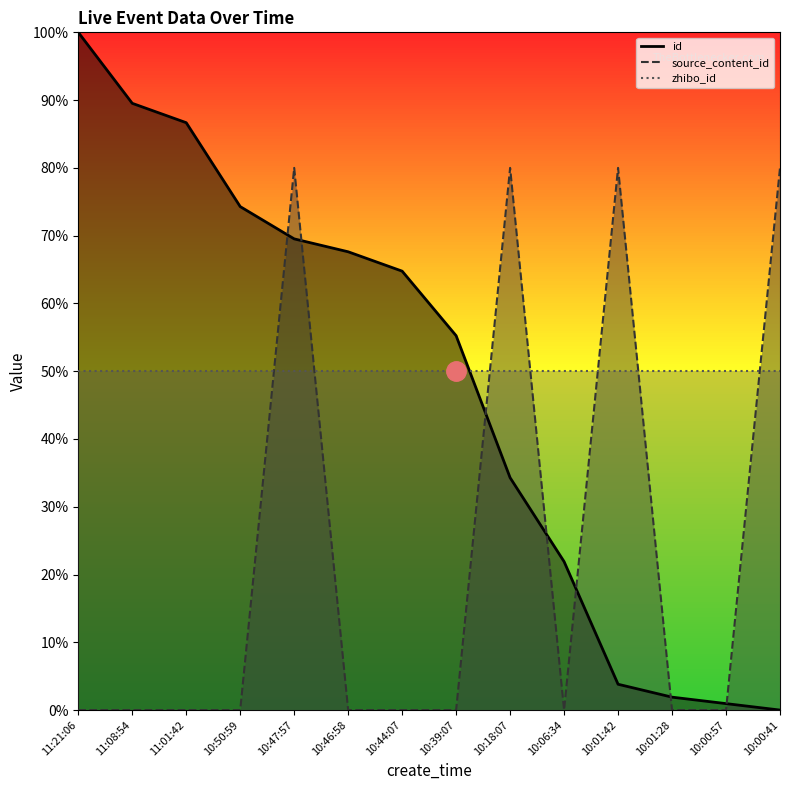

At which category does source_content_id_line reach its first local peak?

10:47:57